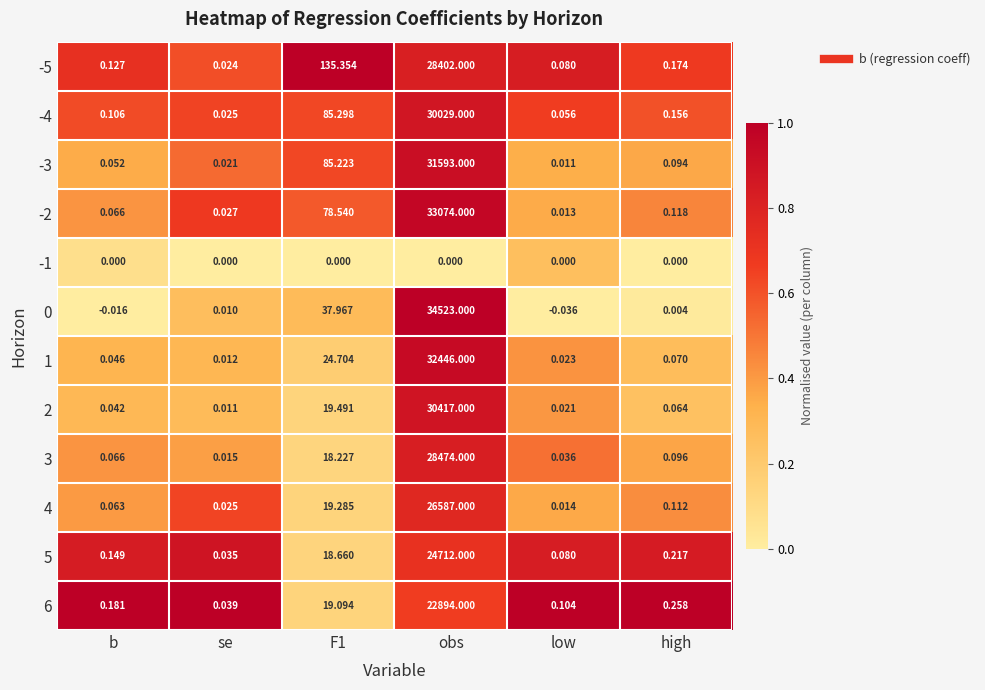

Which category has the highest value in the -4 series?

obs